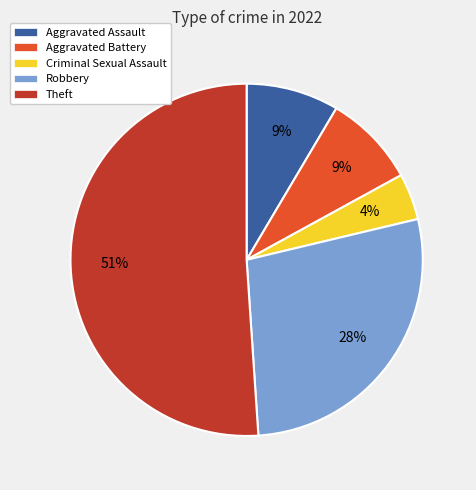

The Theft slice represents 42% of the pie. True or false?

False